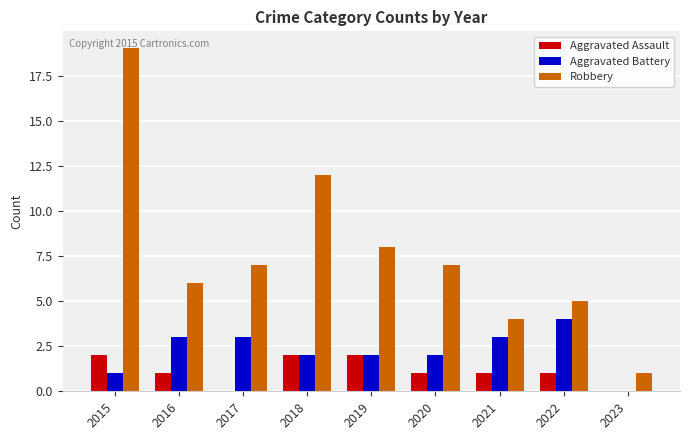

Does the chart contain stacked bars?

No